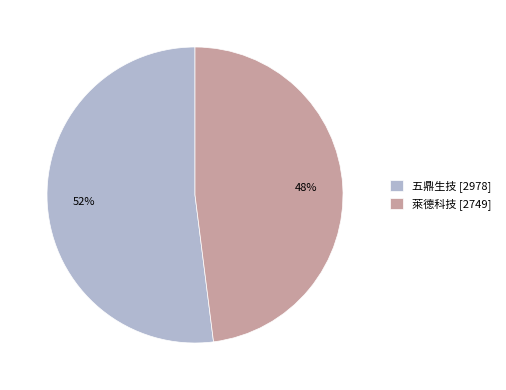

Combined, do 萊德科技 [2749] and 五鼎生技 [2978] account for over 50%?

Yes